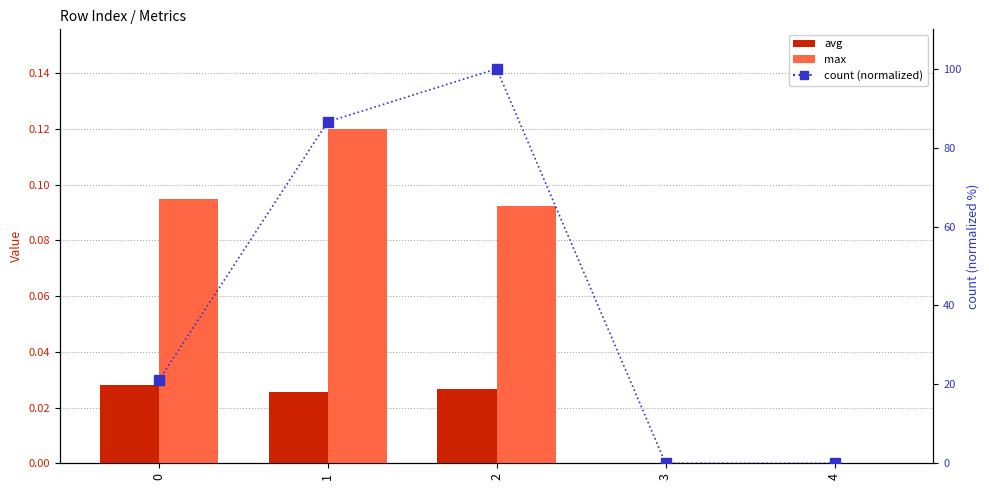

True or false: avg has a value of 0.0 at 0.

True